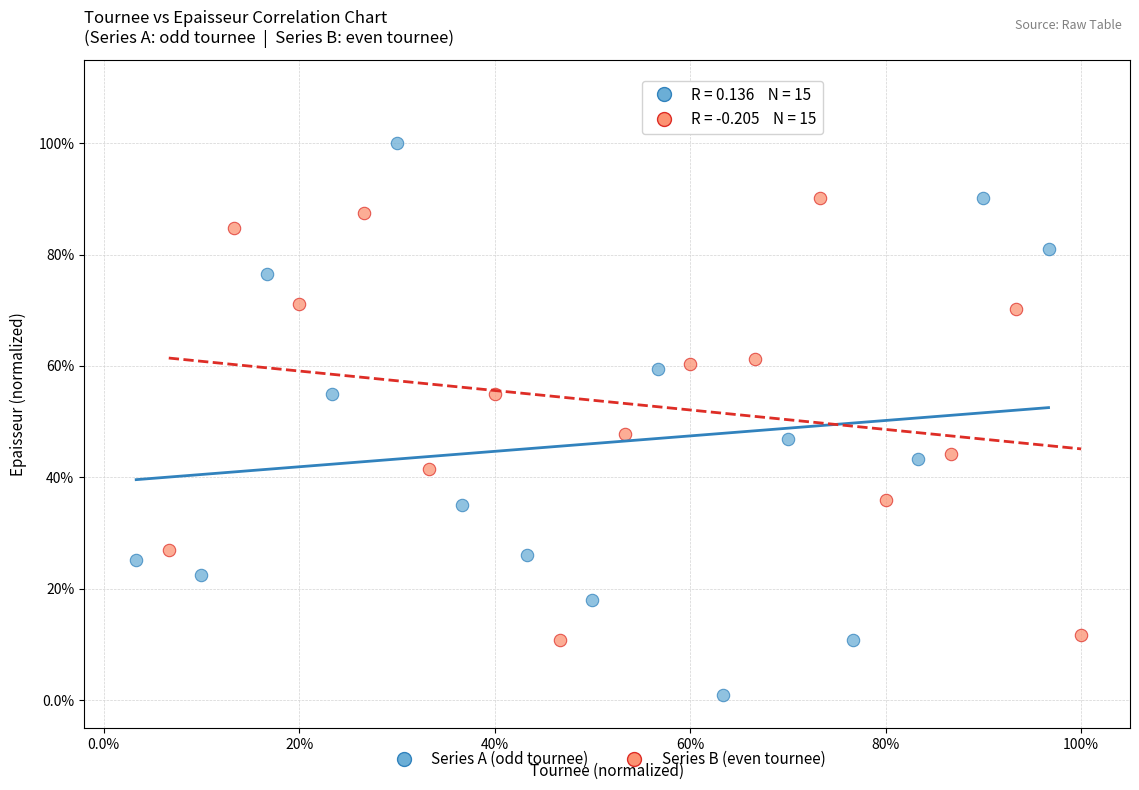

Which series contains the highest Y value?

Series A (odd tournee)